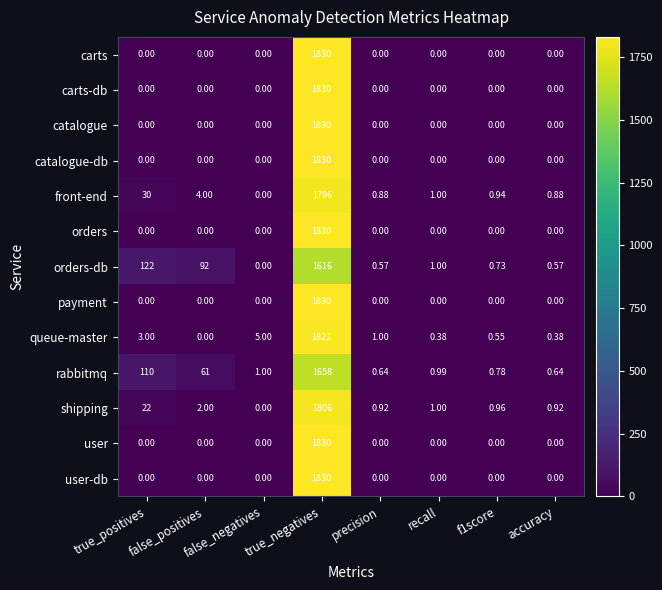

Where does the front-end series first go above 1?

true_positives